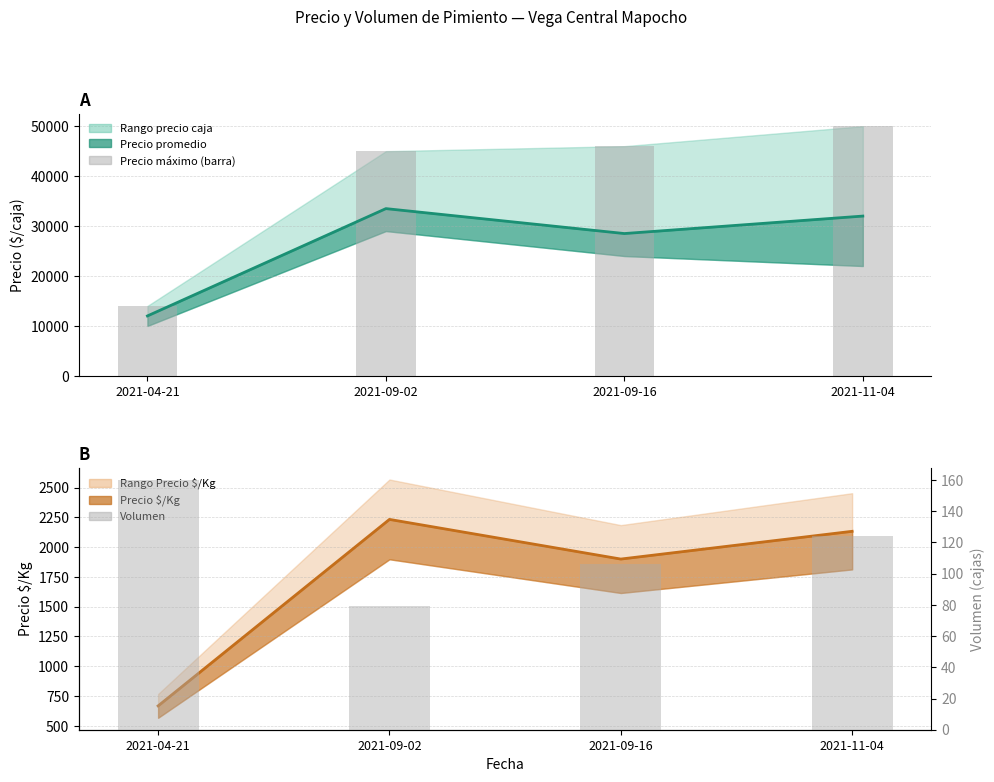

What is the label of the 1st bar from the left?

2021-04-21